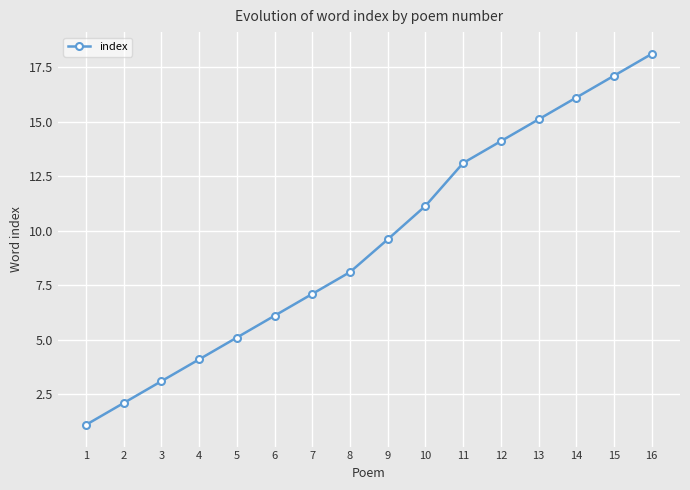

What is the approximate value at 1?

1.1